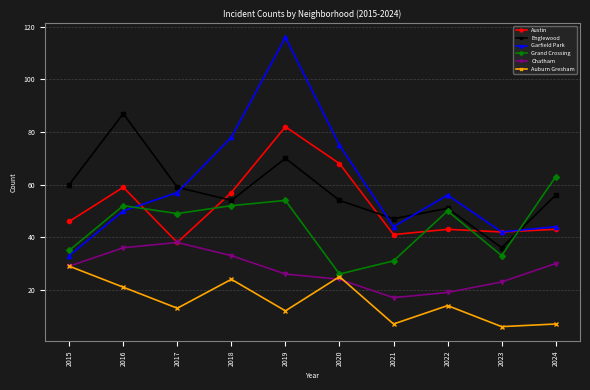

What is the approximate value of Garfield Park at 2018, to the nearest 10?

80